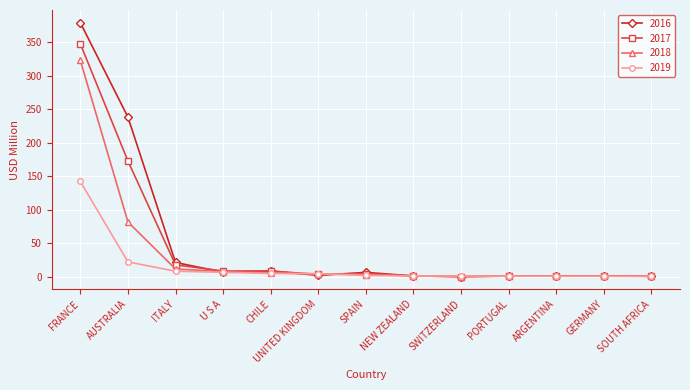

At which label is 2016 closest to 189?

AUSTRALIA